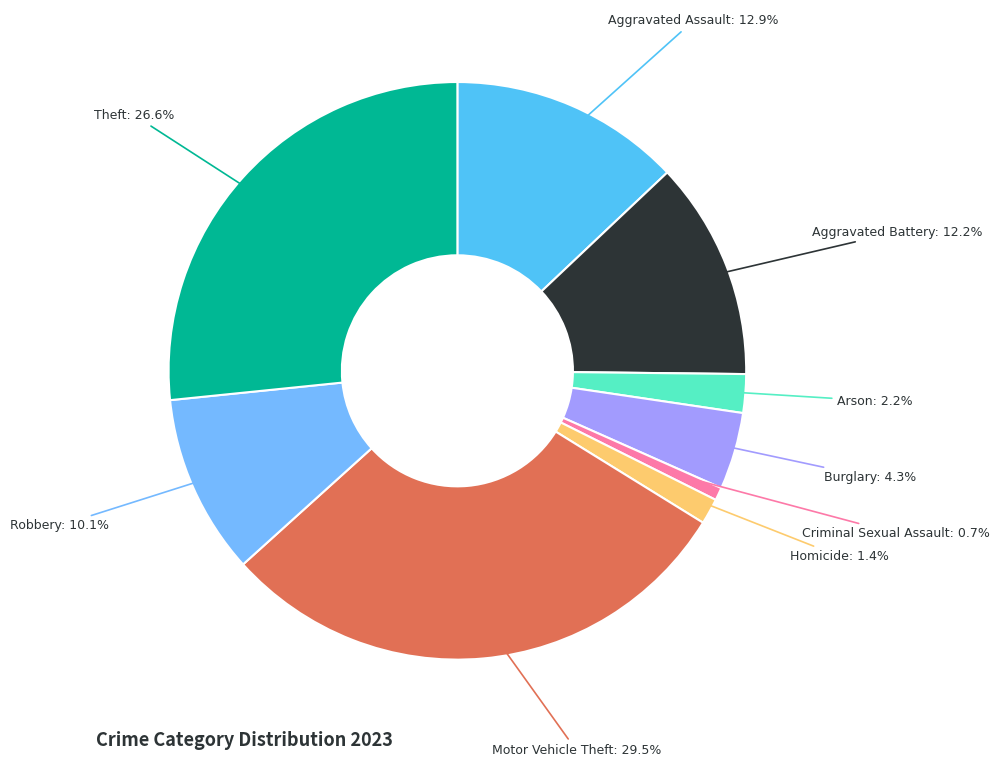

How many segments does this pie chart have?

9